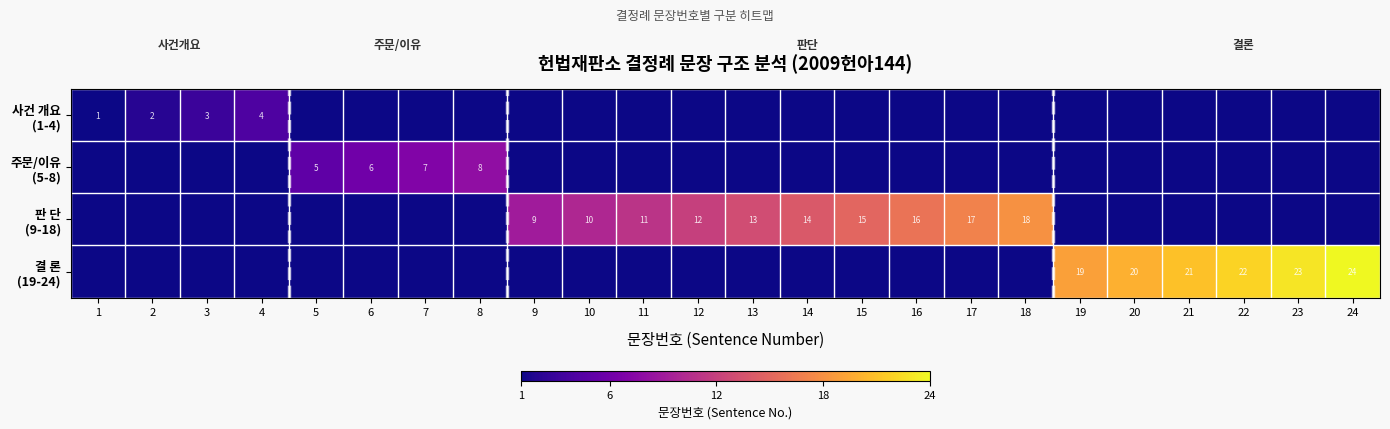

What is the sum of all 주문/이유 (5-8) values?

26